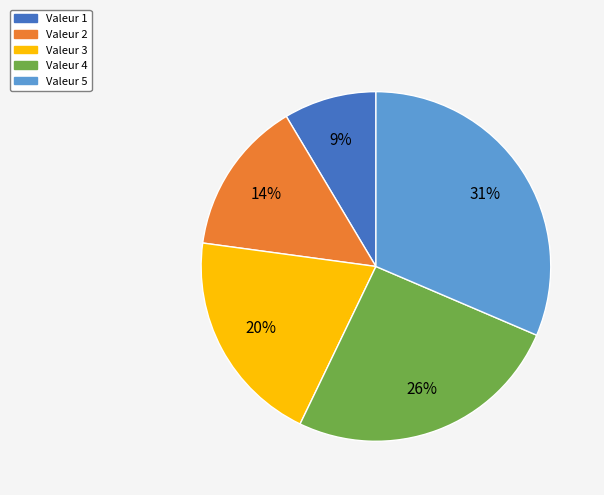

To the nearest percent, what is the average slice percentage?

20%